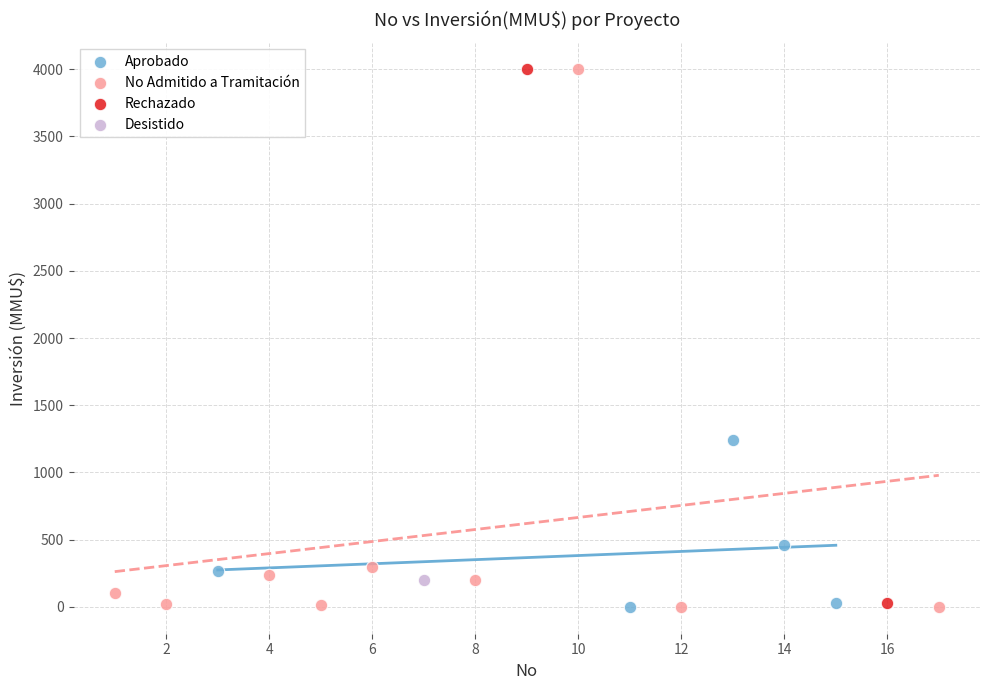

What are all the series names shown in the legend?

Aprobado, No Admitido a Tramitación, Rechazado, Desistido